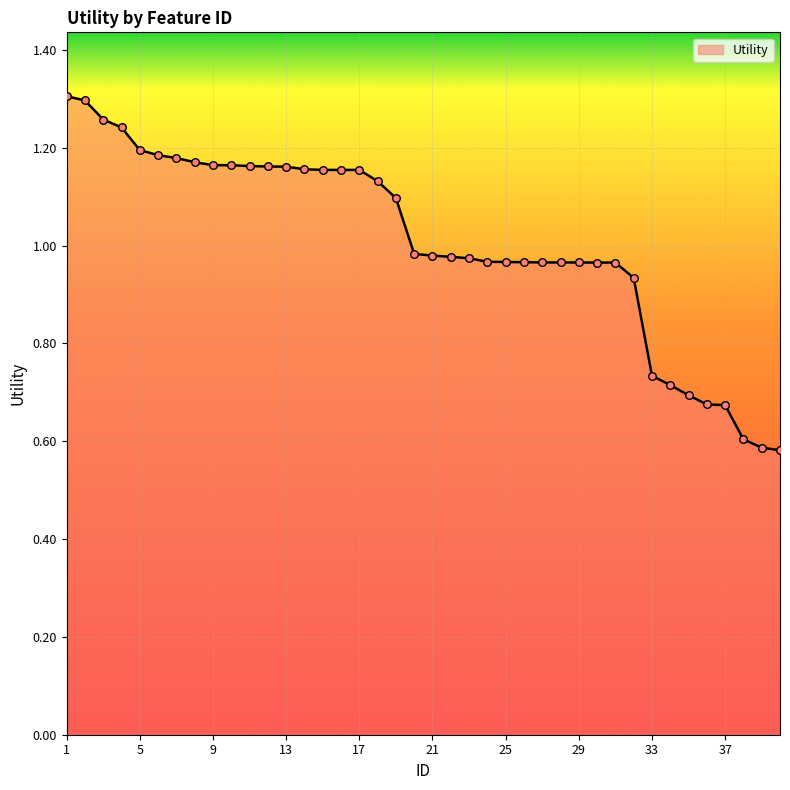

How many lines are shown in the chart?

1